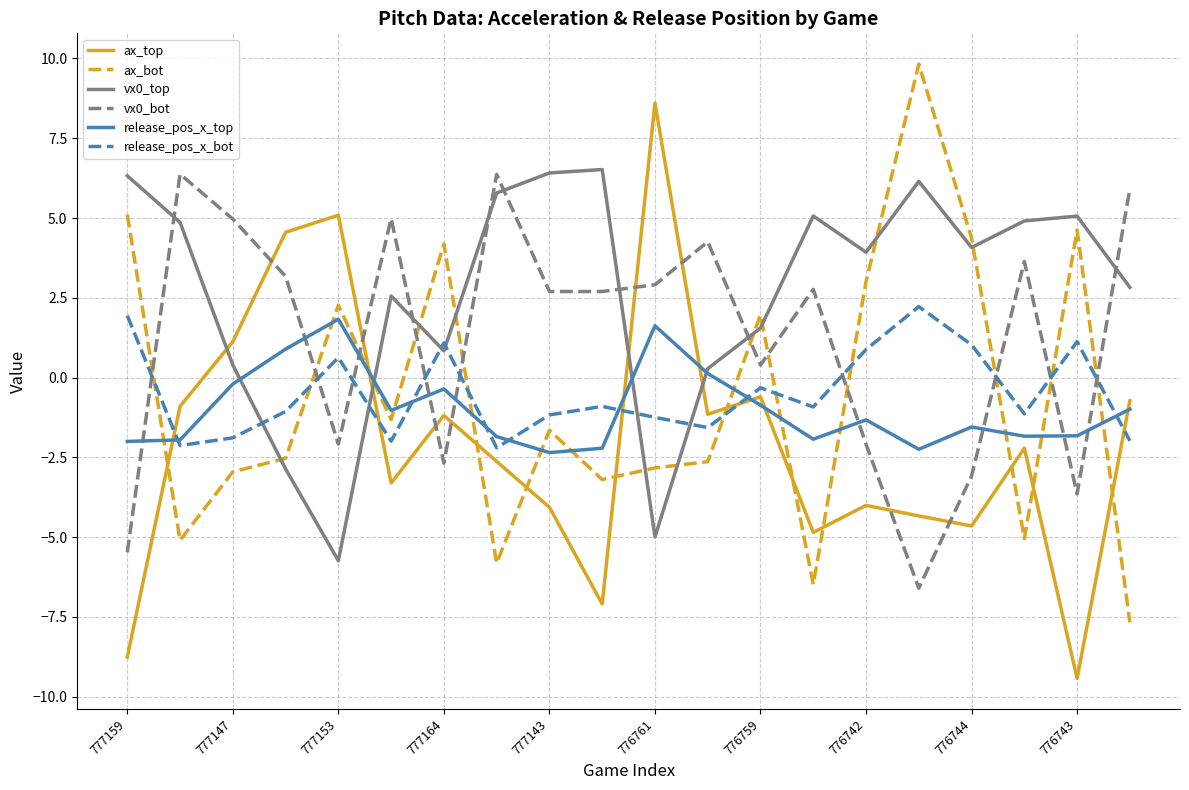

True or false: ax_bot and release_pos_x_top cross at least once.

True